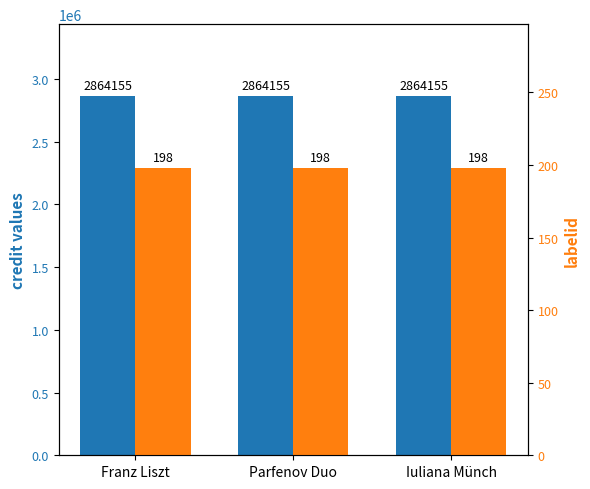

What is the label of the 3rd bar from the right?

Franz Liszt